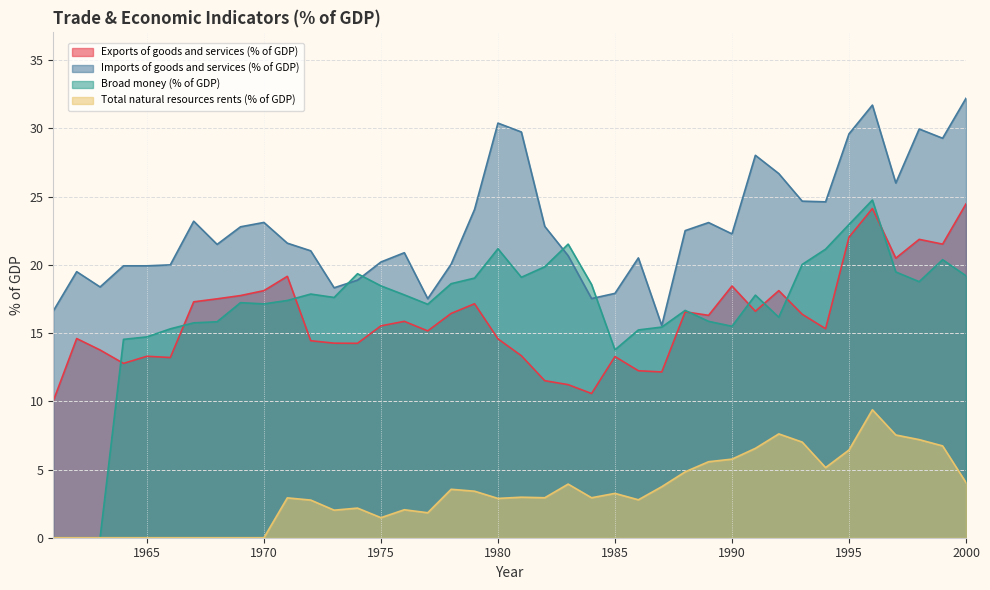

What is the approximate value of Exports of goods and services (% of GDP) at 1991?

16.6